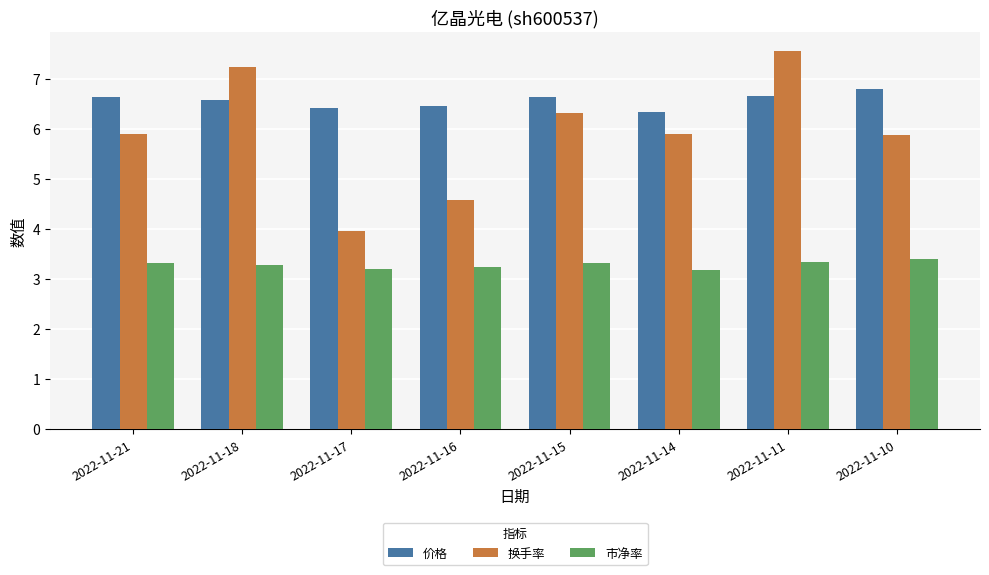

Is it true that 换手率 equals 12.9 at 2022-11-11?

False